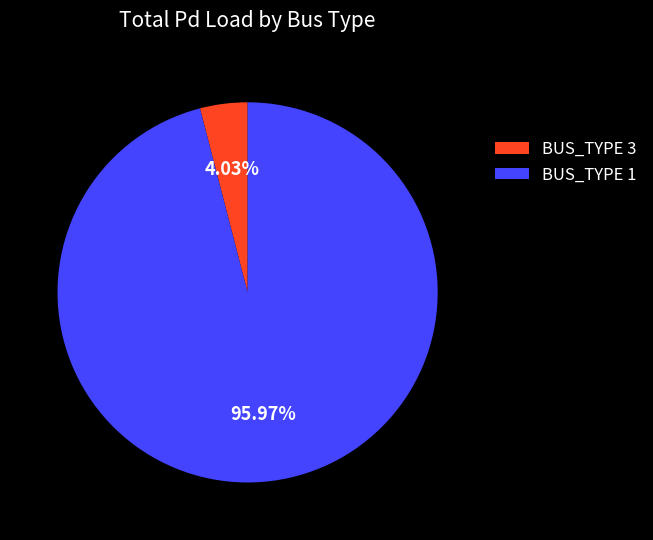

Rank the categories by value from highest to lowest.

BUS_TYPE 1, BUS_TYPE 3